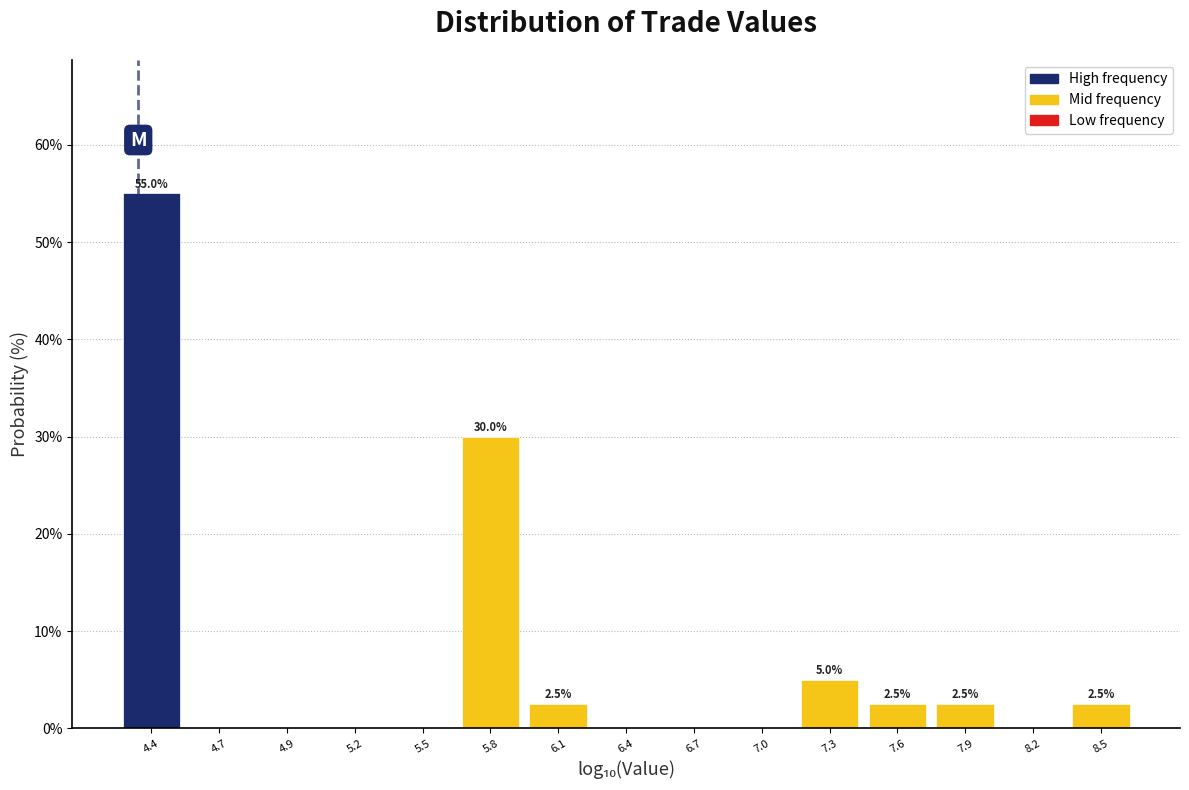

Reading left to right, list all the values displayed in this chart.

4.4=55.0	4.7=0.0	4.9=0.0	5.2=0.0	5.5=0.0	5.8=30.0	6.1=2.5	6.4=0.0	6.7=0.0	7.0=0.0	7.3=5.0	7.6=2.5	7.9=2.5	8.2=0.0	8.5=2.5